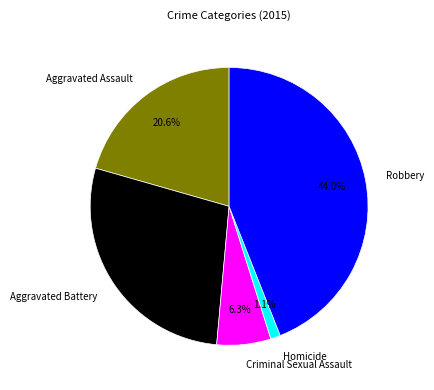

True or false: Aggravated Assault accounts for 21% of the total.

True